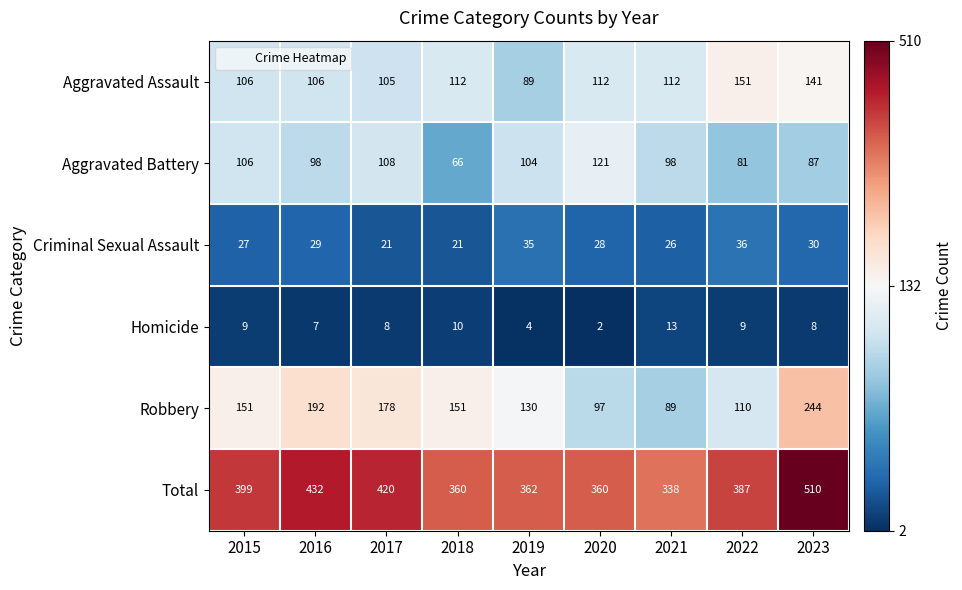

What is the sum of all Criminal Sexual Assault values?

253